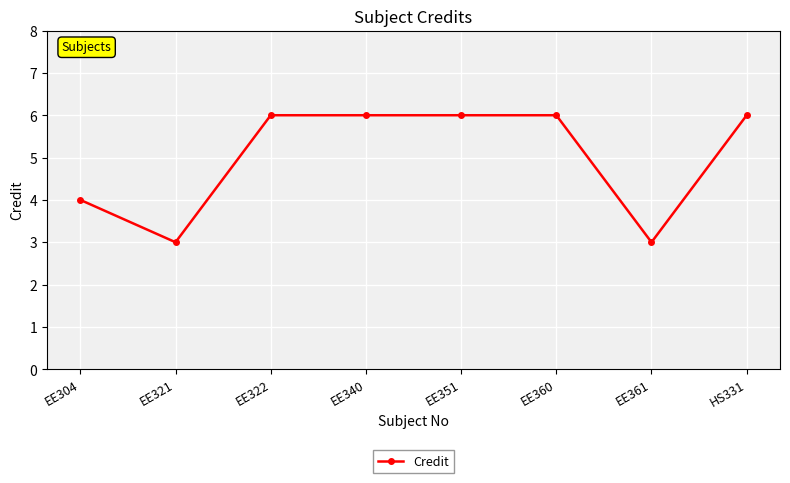

Count the values in the range 4 to 6.

6